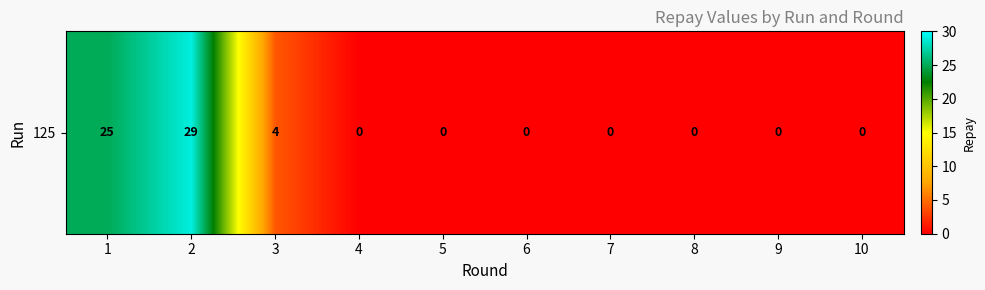

Which has a higher value, 6 or 8?

6